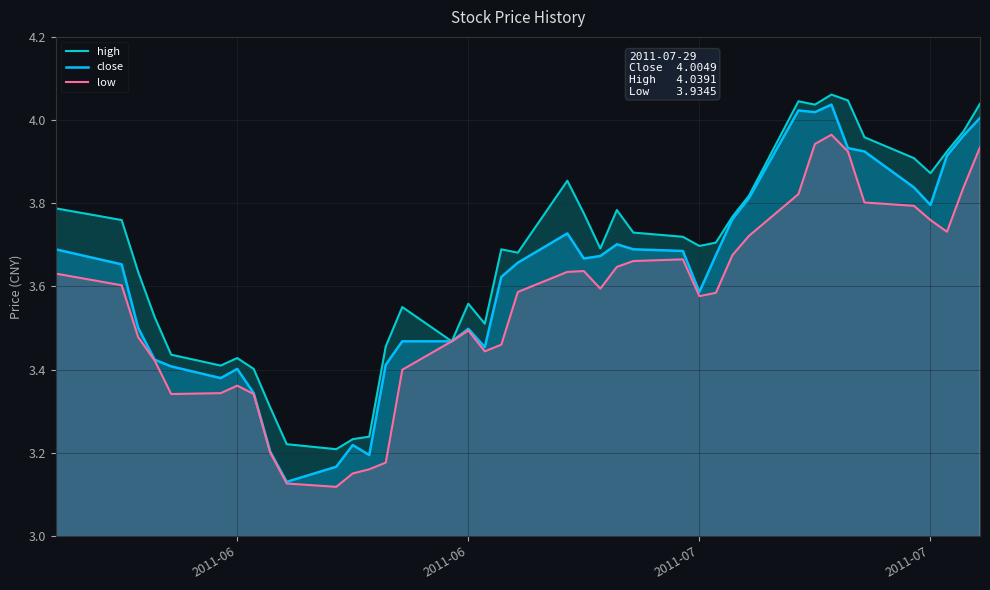

Rank the series by their average value, from lowest to highest.

low, close, high